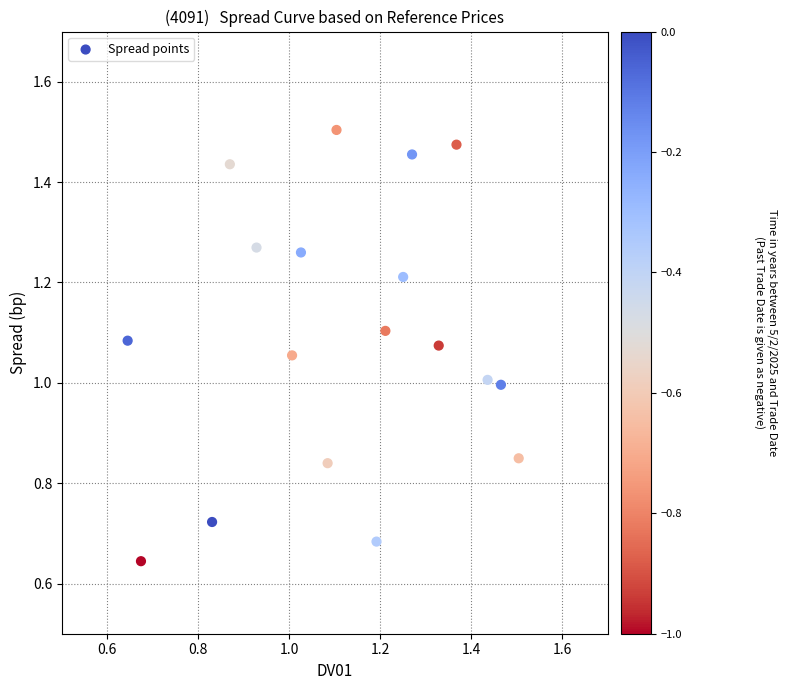

What is the range of Y values (max minus min)?

0.9